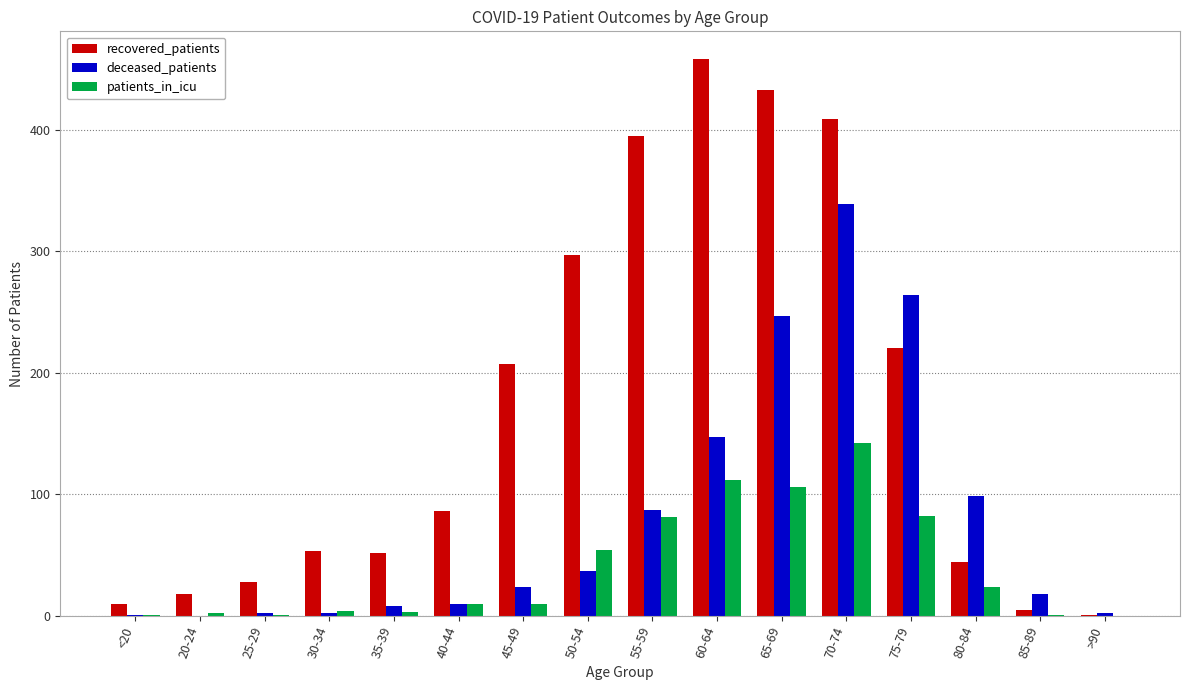

Are the bars horizontal?

No